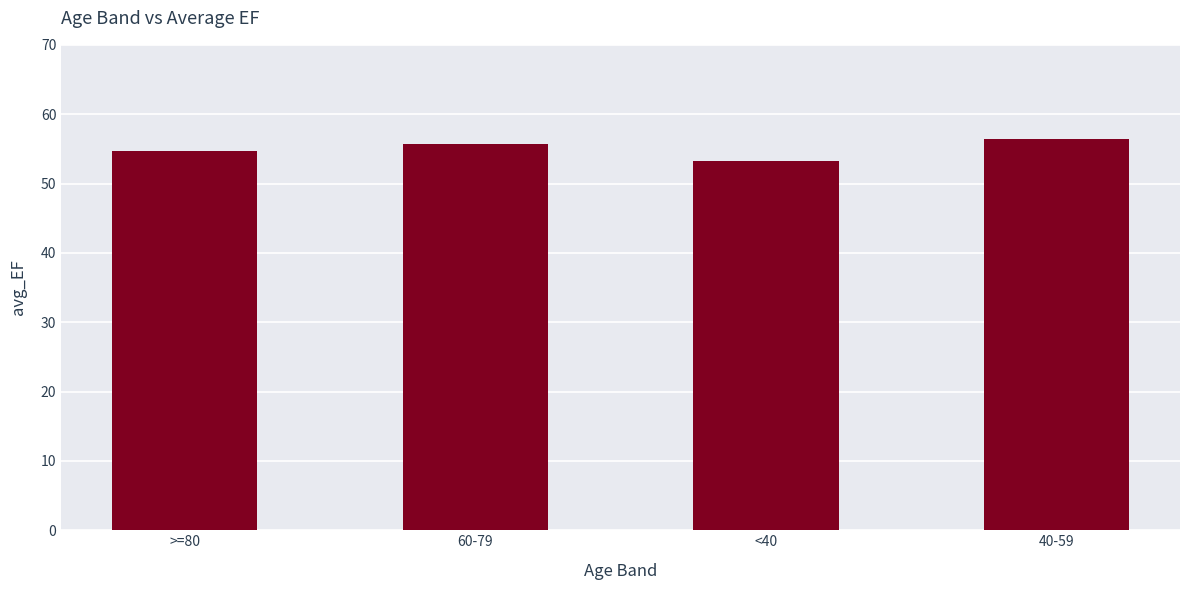

At which label does the data first exceed 55?

60-79